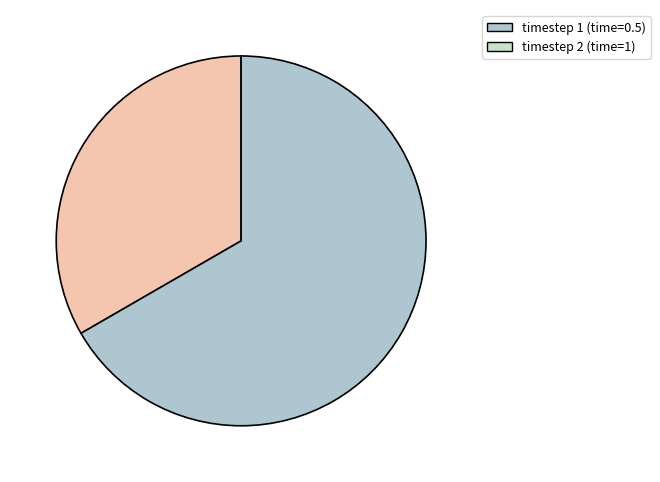

Is there a majority slice in this chart?

Yes